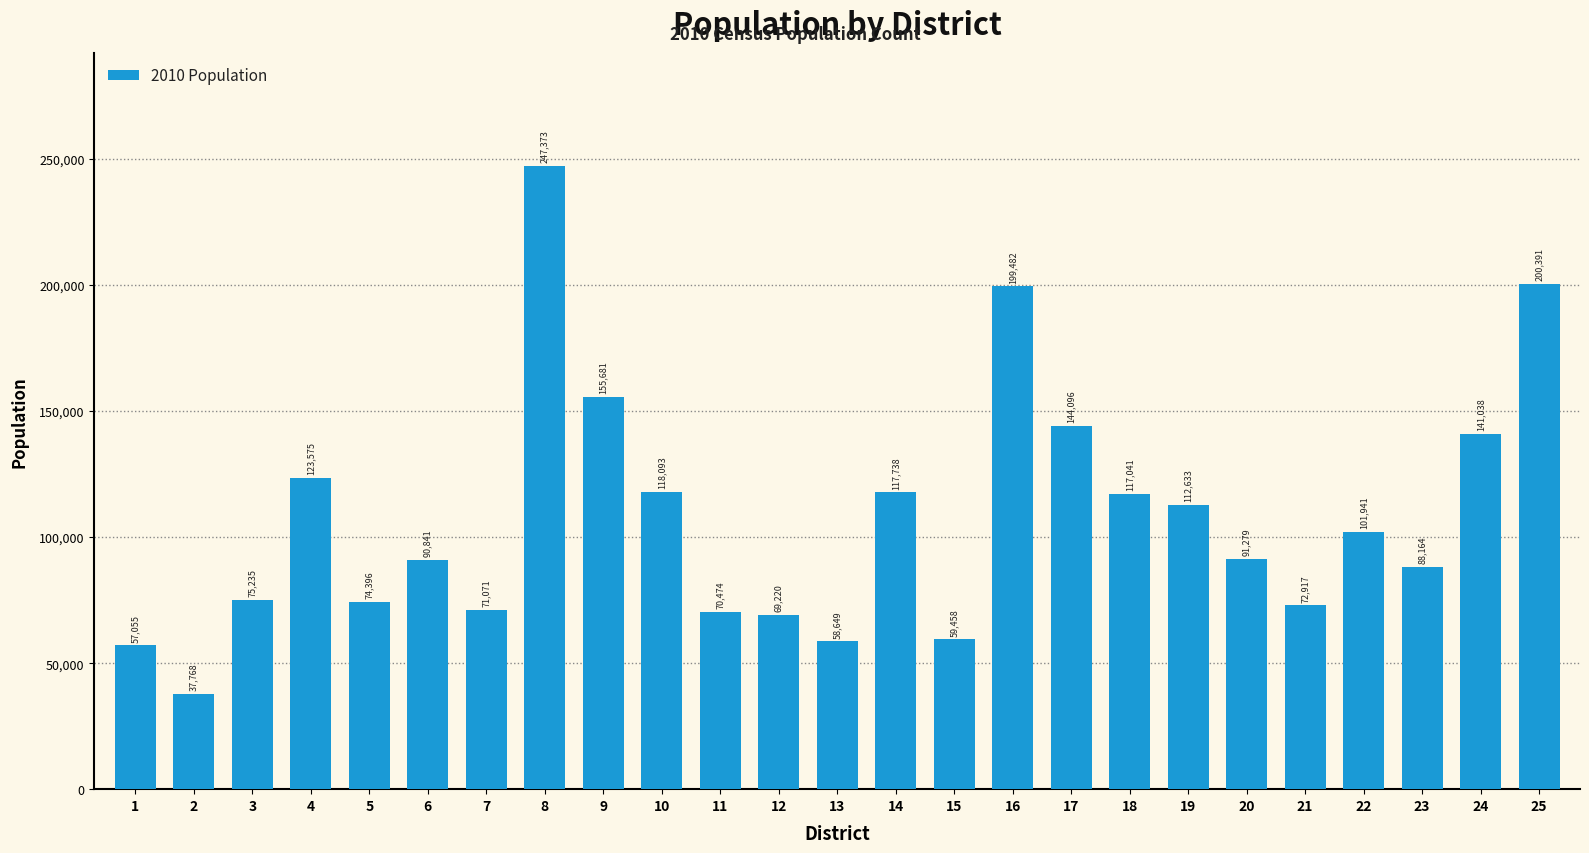

What is the value of the 11th bar from the left?

70474